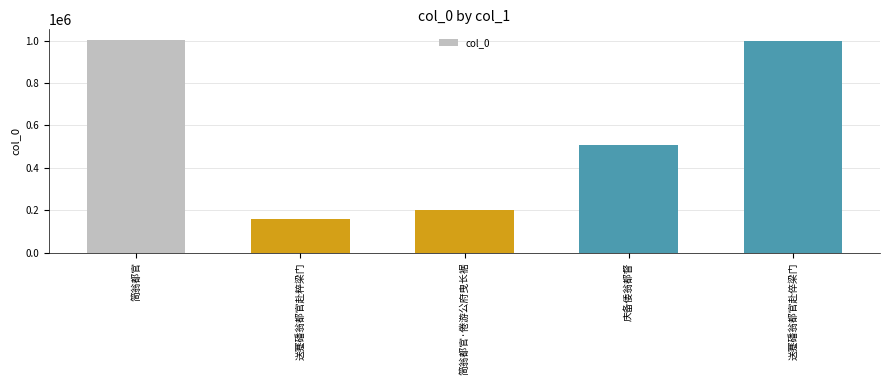

Between 简翁都官 and 简翁都官·倦游公府曳长裾, which is larger?

简翁都官